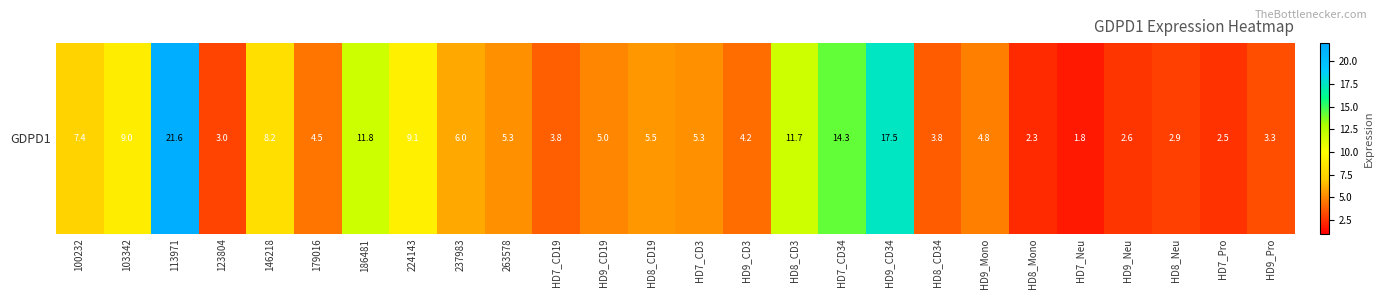

Is it true that the value at HD8_CD34 is 1.8?

False